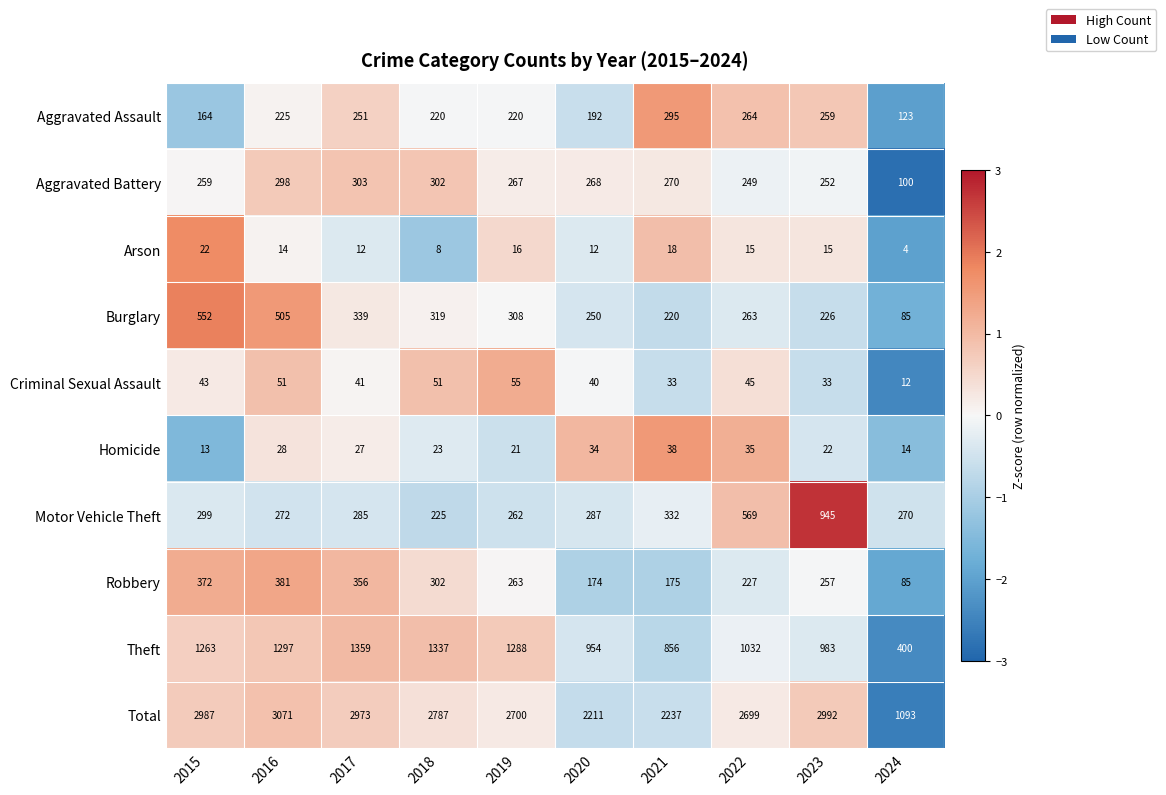

What is the difference between the Theft values at 2017 and 2015?

96